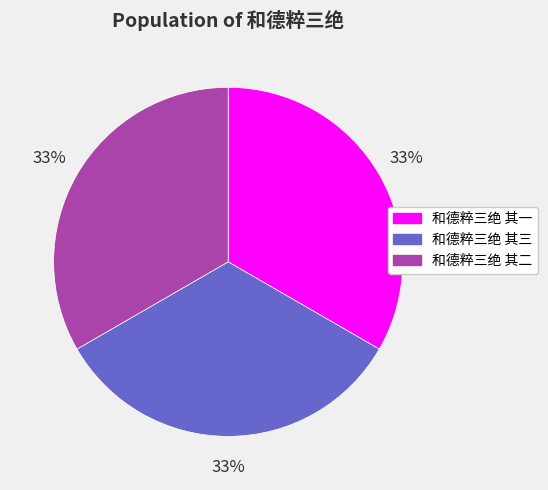

How many slices are in this pie chart?

3